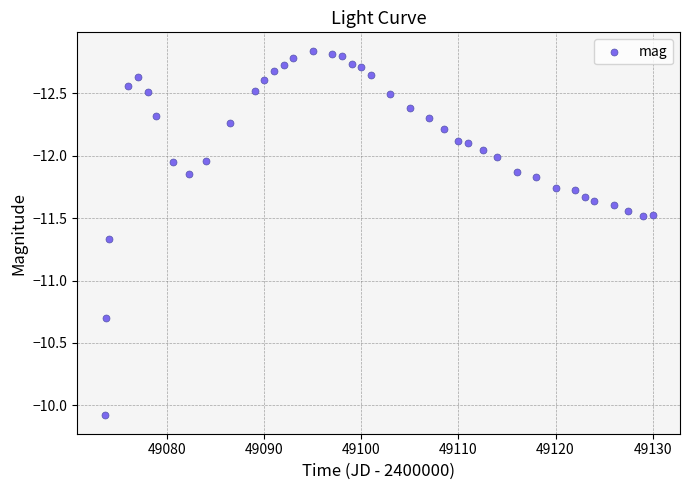

What is the range of Y values (max minus min)?

2.9